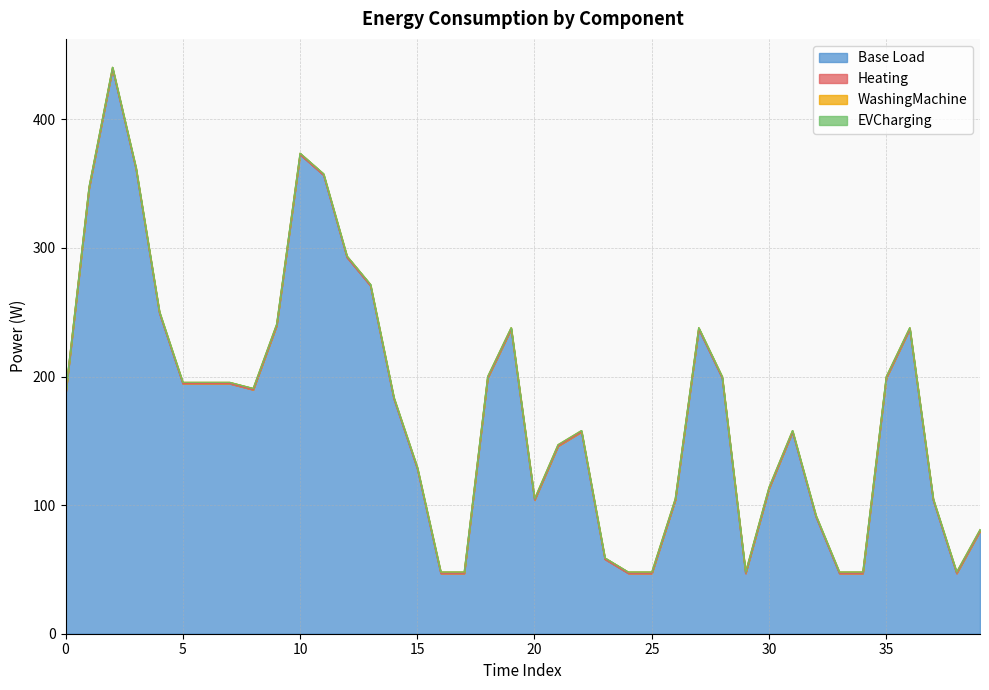

What is the difference between the highest and lowest values at 9?

239.7